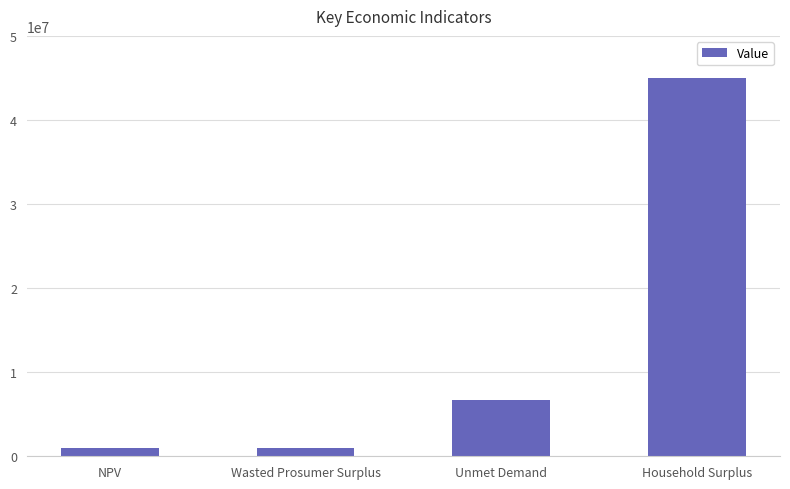

How many bars are there in total?

4